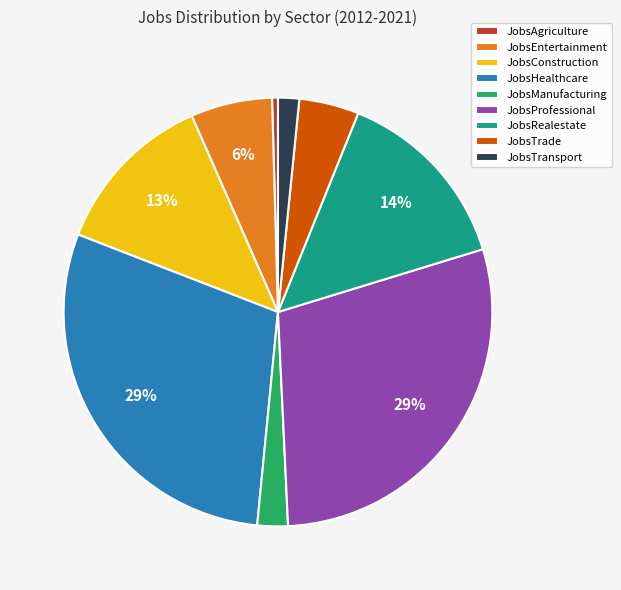

Which category has the smallest portion of the pie?

JobsAgriculture